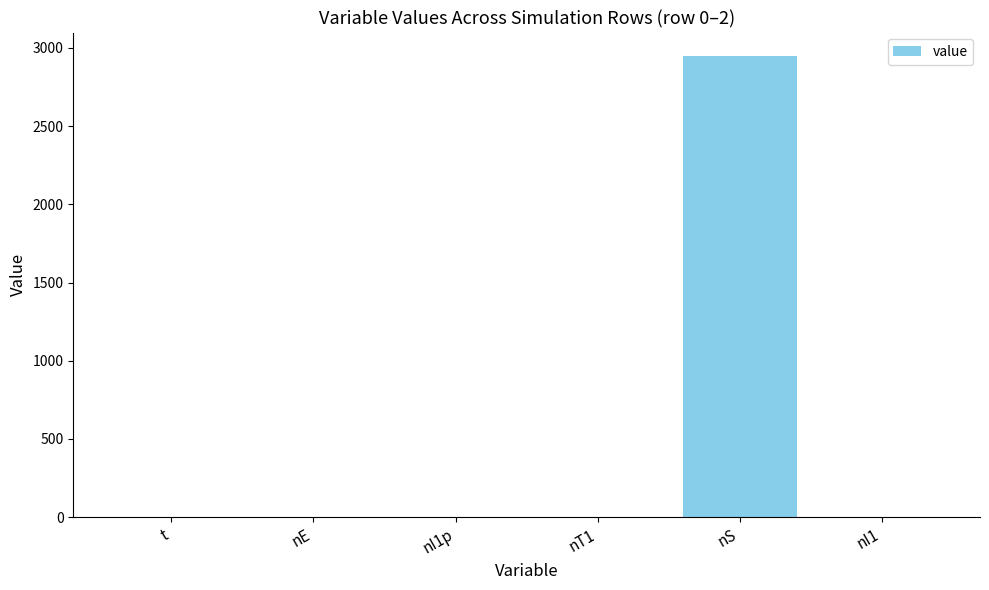

What is the greatest value displayed?

2951.0